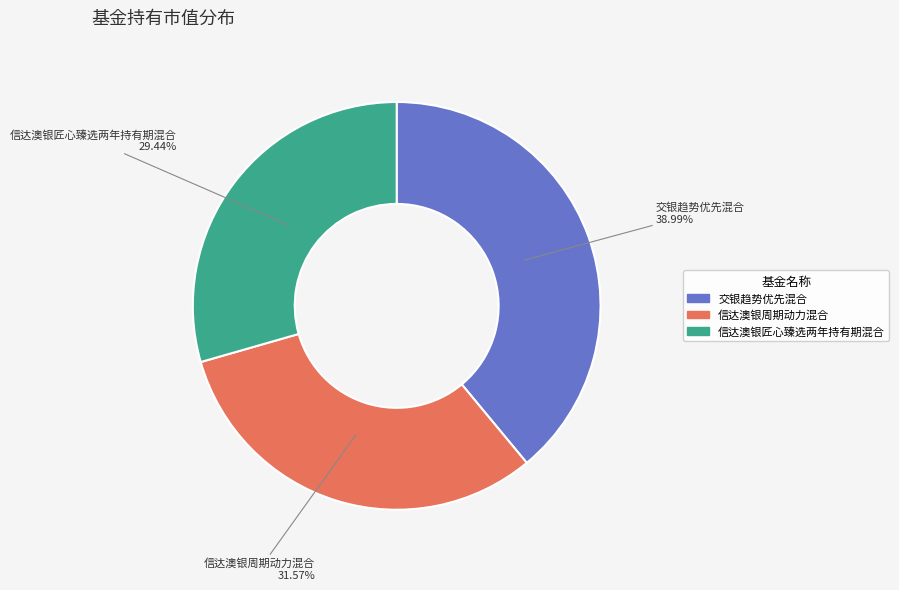

Count the number of slices in the pie.

3